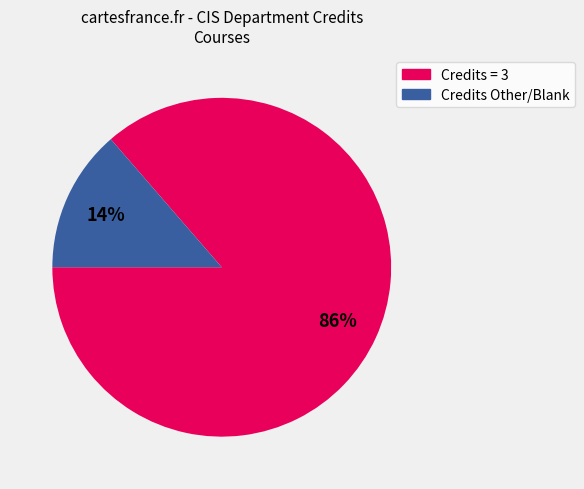

Does any single category account for the majority?

Yes